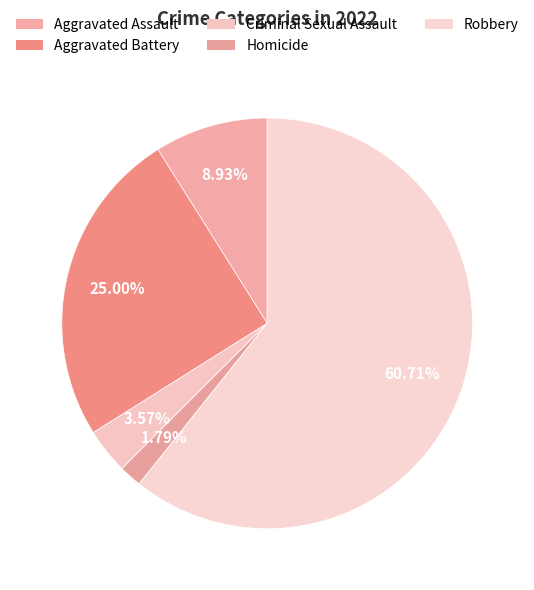

Do Homicide and Aggravated Assault together represent more than half of the pie?

No